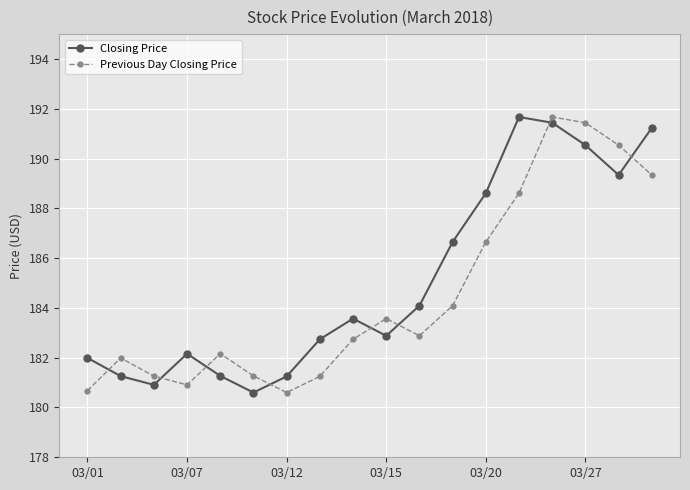

How many interior local peaks does the Closing Price series have?

3